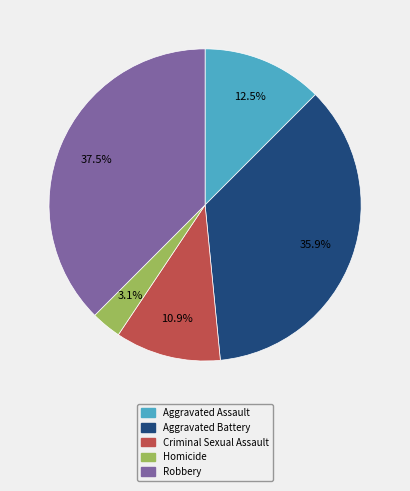

Between Homicide and Robbery, which is larger?

Robbery